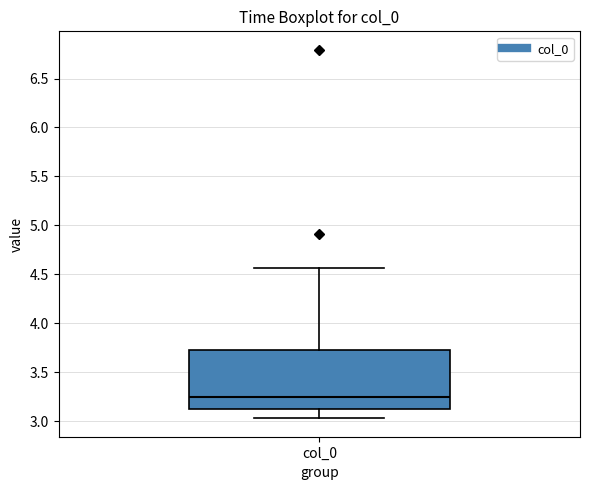

Transcribe this box plot: give where the median line is, the range the box spans, and where the two whiskers end, as read against the y-axis. The values are not printed on the chart, so give them approximately, as read against the axis.

median 3.25, box 3.15 to 3.75, whiskers 3.05 to 4.55